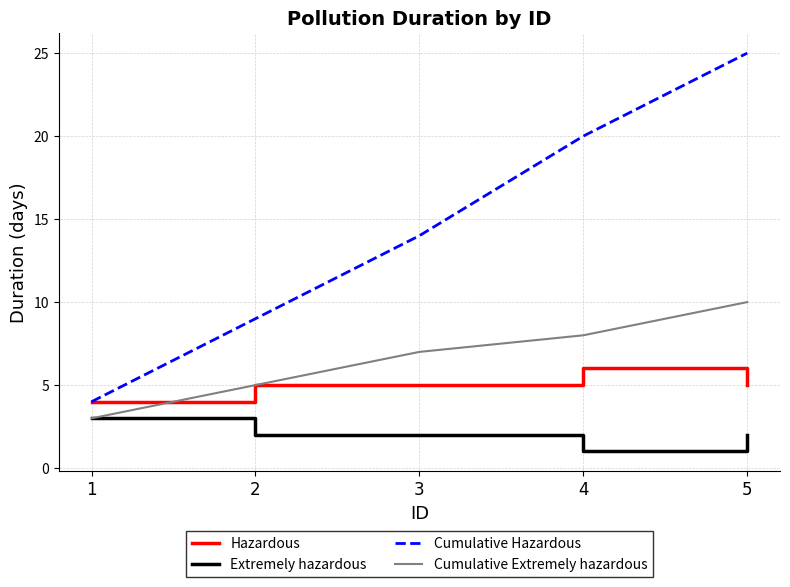

What is the maximum value for Hazardous?

6